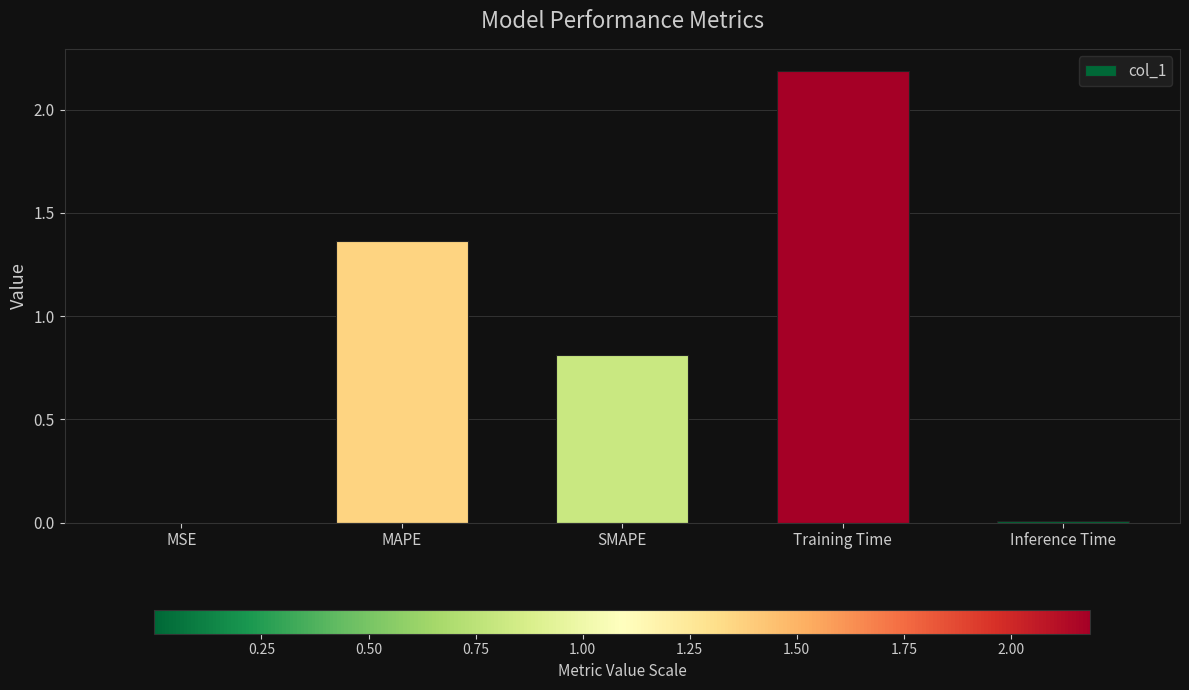

What is the maximum value shown in the chart?

2.2